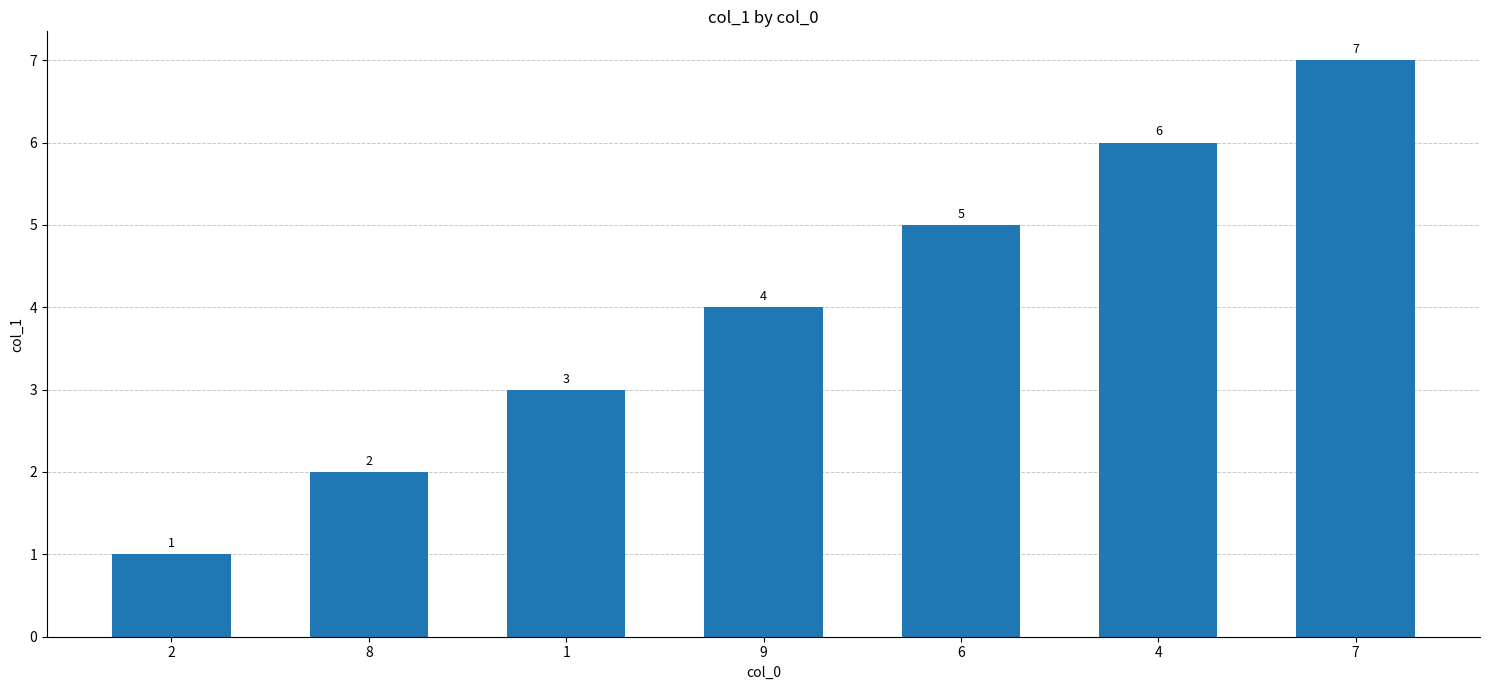

List the labels in order of value, largest first.

7, 4, 6, 9, 1, 8, 2